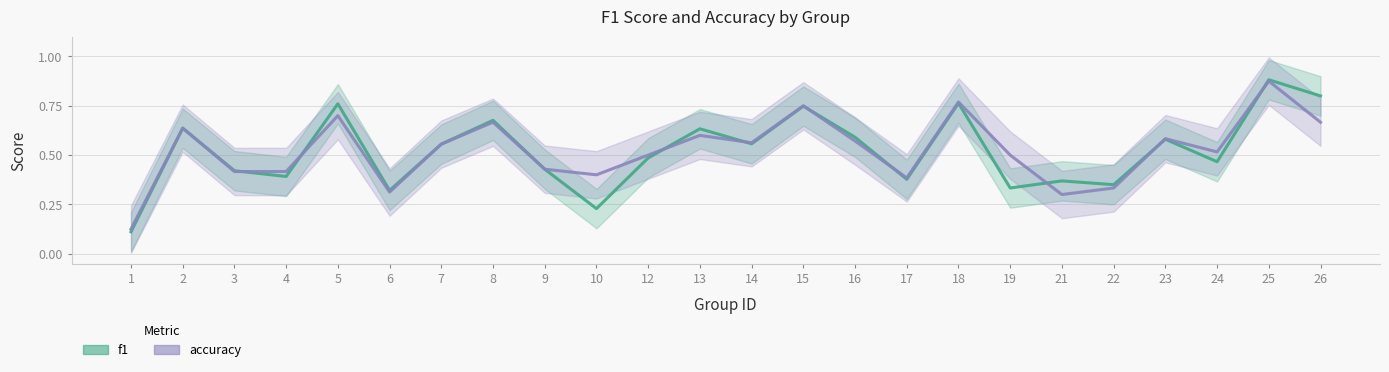

Rank the series by their average value, from lowest to highest.

f1, accuracy